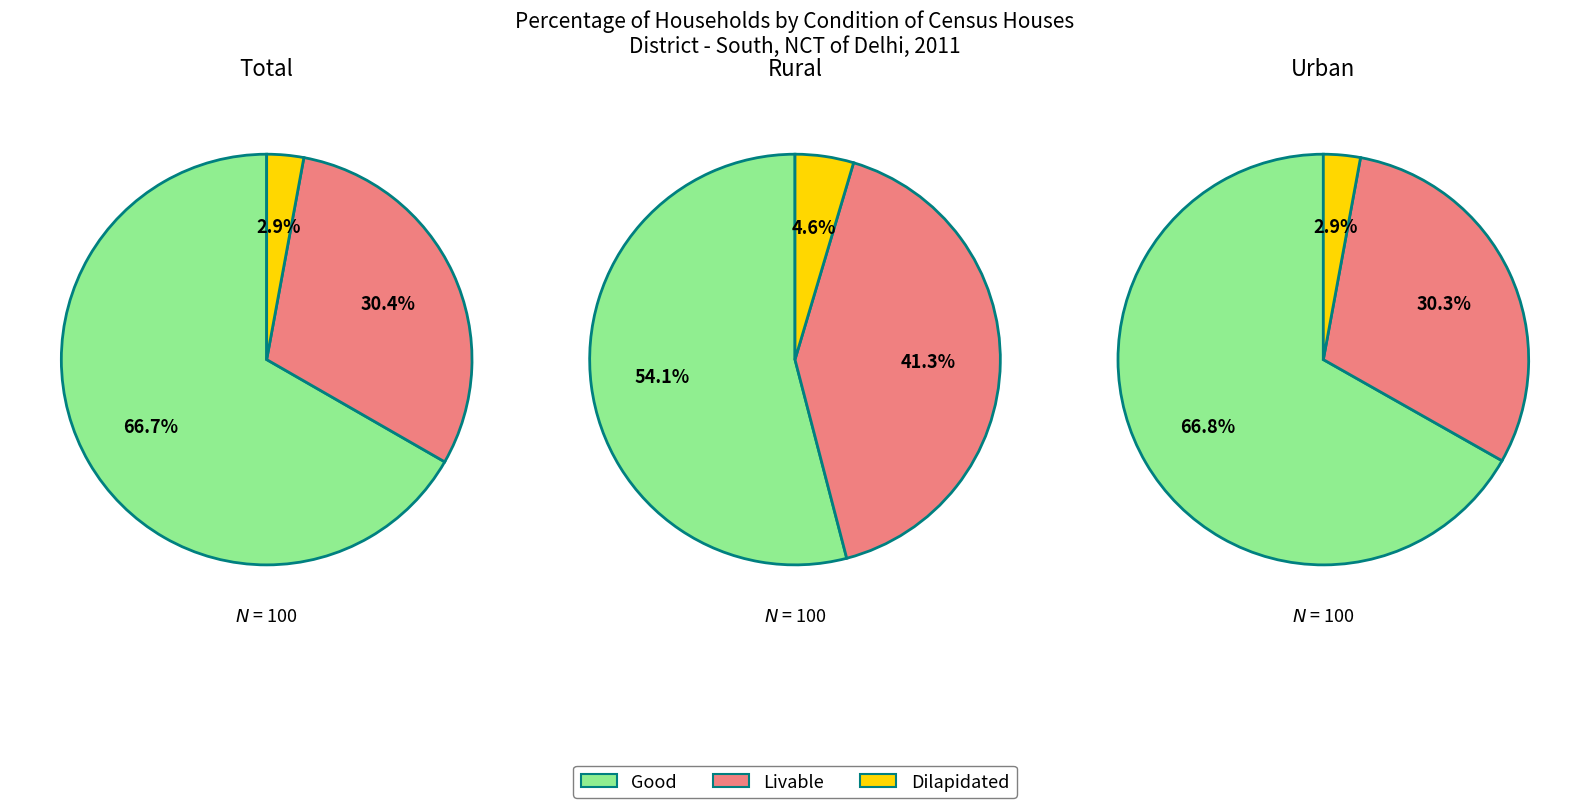

How many segments does this pie chart have?

3